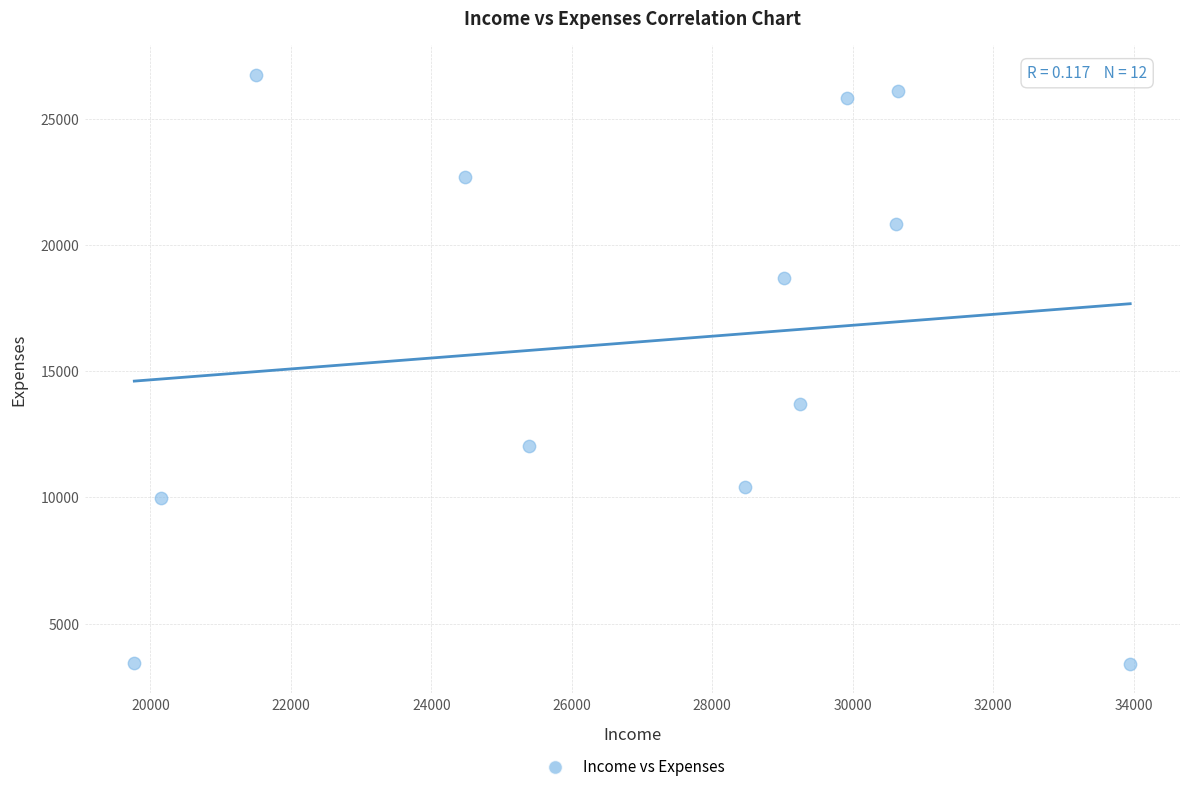

What Y value in the scatter plot is closest to 15074?

13706